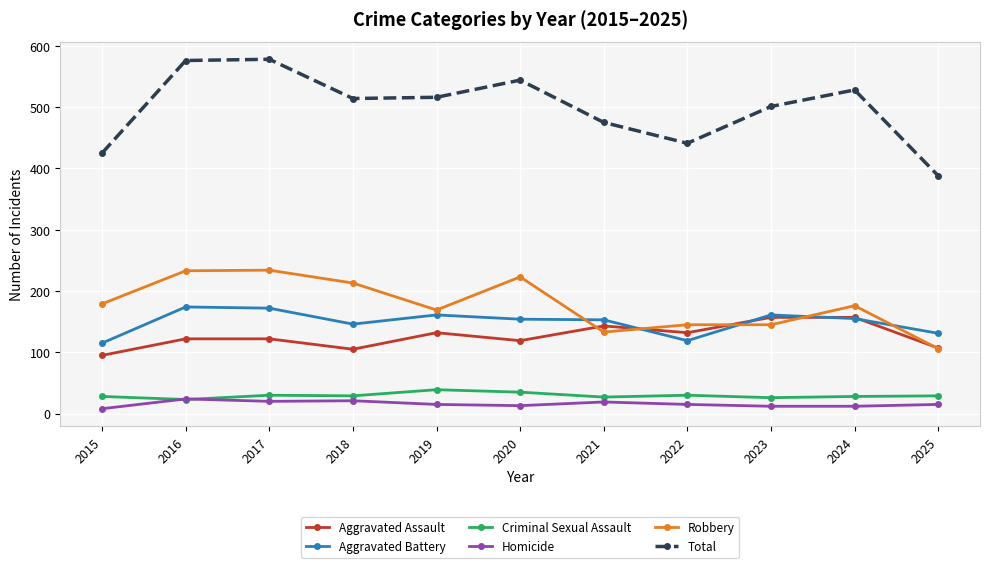

Is the value of Aggravated Assault at 2019 greater than the value of Aggravated Battery at 2020?

No